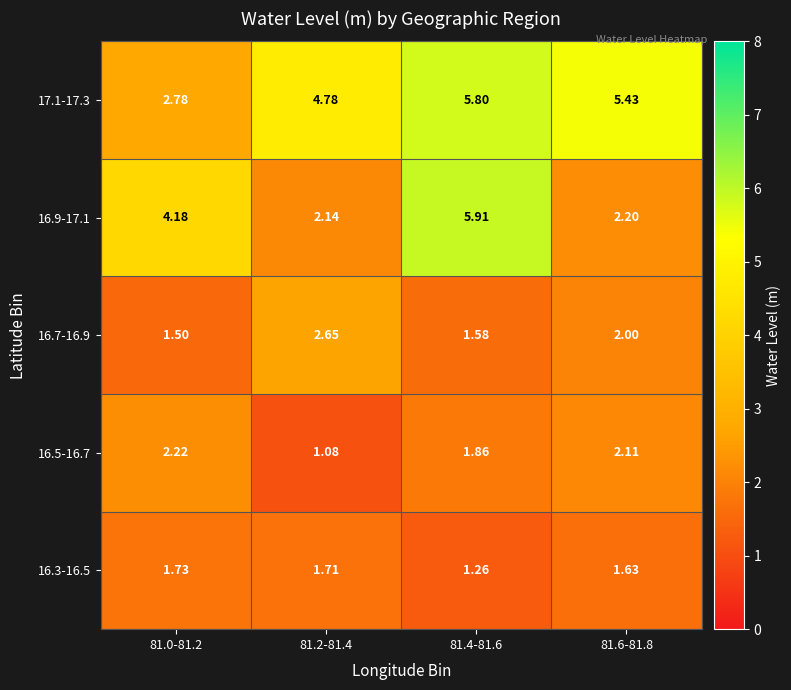

Is the value of 17.1-17.3 at 81.2-81.4 greater than the value of 16.5-16.7 at 81.6-81.8?

Yes